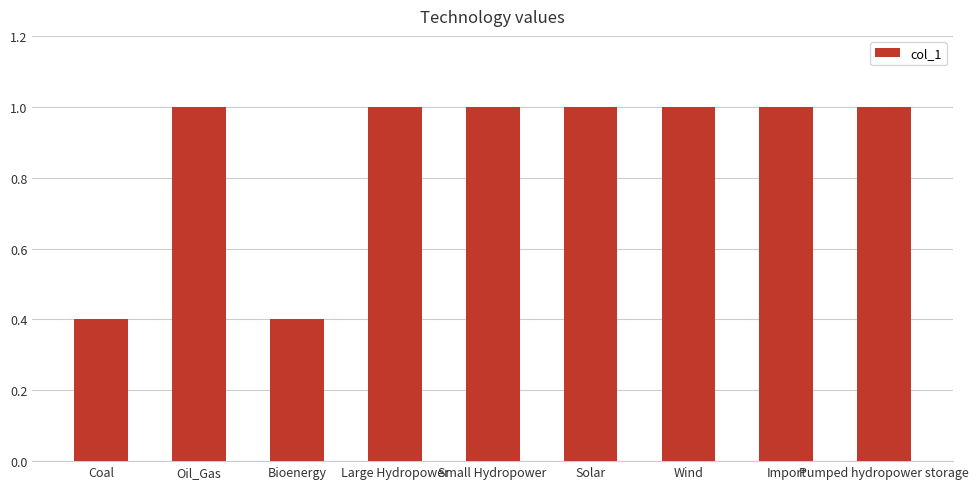

Reading left to right, transcribe all the data shown in this chart.

0.4	1.0	0.4	1.0	1.0	1.0	1.0	1.0	1.0